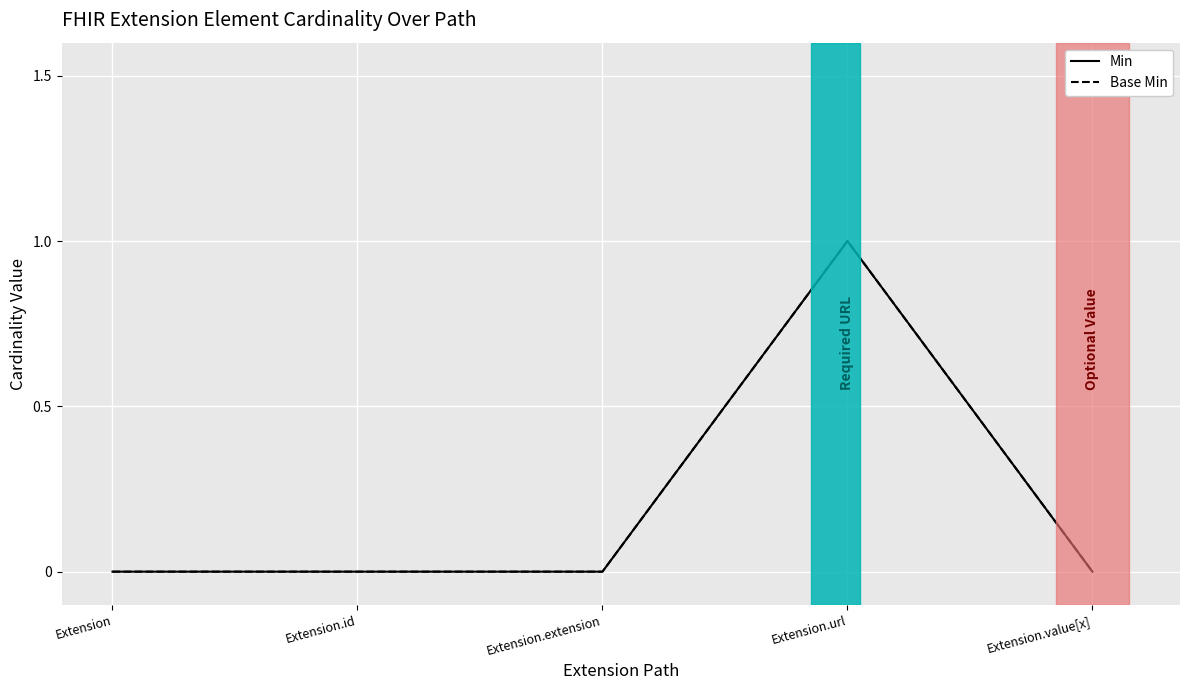

Does the chart have visible grid lines?

Yes